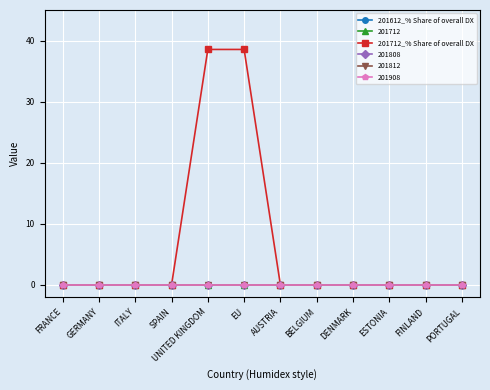

Is this an area chart (filled region under the line)?

No